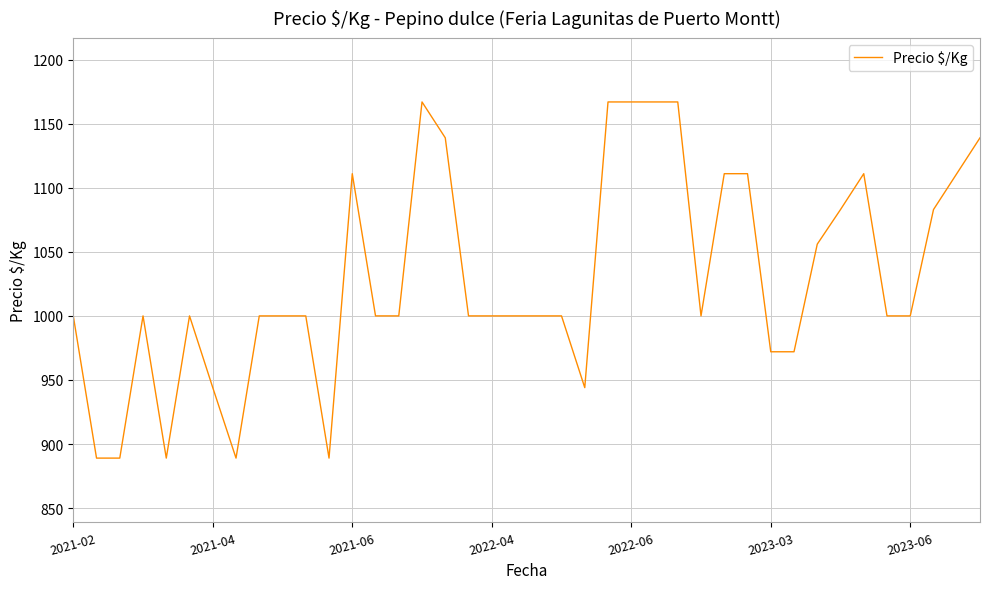

What is the minimum value shown in the chart?

889